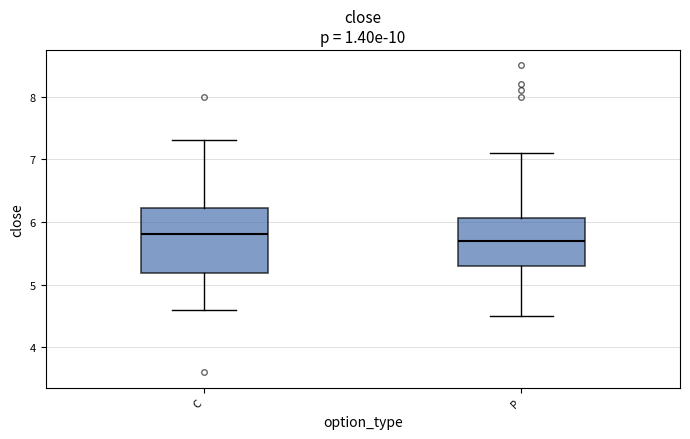

Reading left to right, transcribe this box plot: for each box, give where its median line is, the range the box spans, and where its two whiskers end, as read against the y-axis. The values are not printed on the chart, so give them approximately, as read against the axis.

C: median 5.8, box 5.2 to 6.2, whiskers 4.6 to 7.3
P: median 5.7, box 5.3 to 6.1, whiskers 4.5 to 7.1